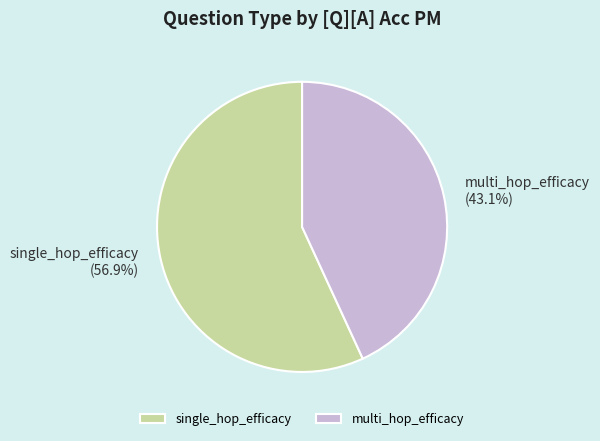

To the nearest percent, what percentage of the pie is single_hop_efficacy?

57%